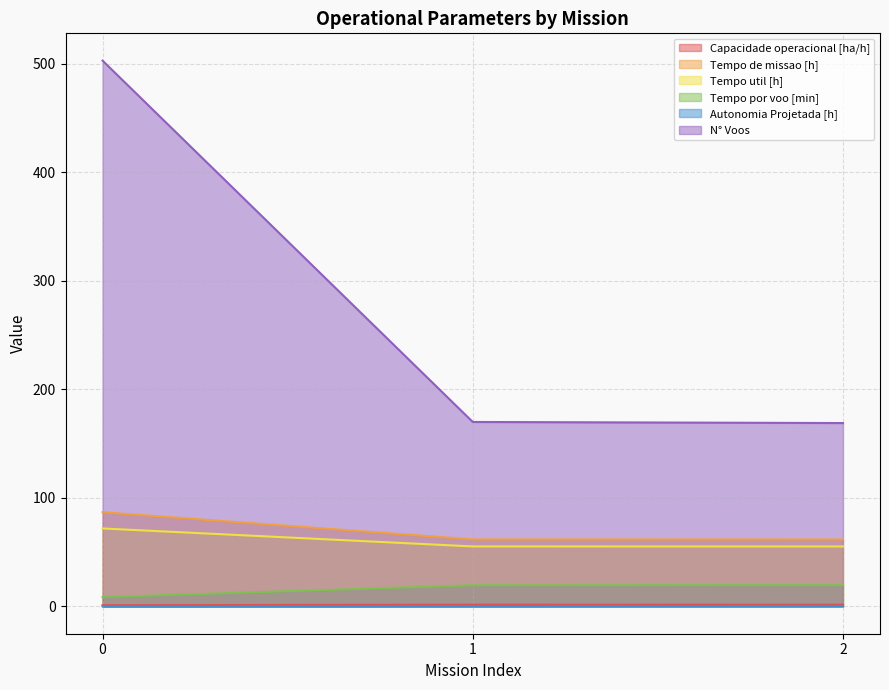

Is it true that Tempo util [h] equals 55.3 at 2?

True